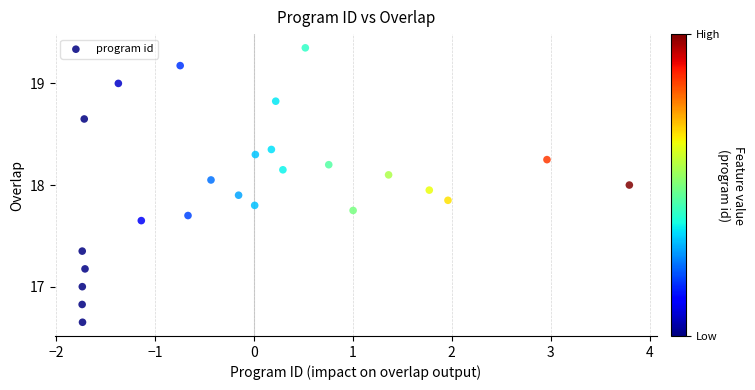

What is the range of X values (max minus min)?

5.5